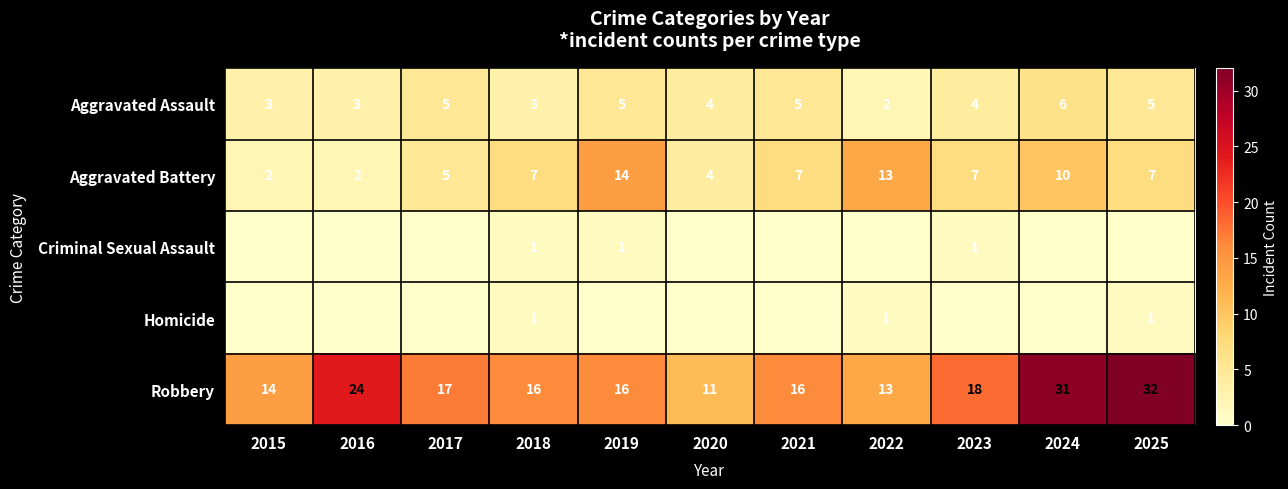

At which label is Aggravated Battery closest to 8?

2018